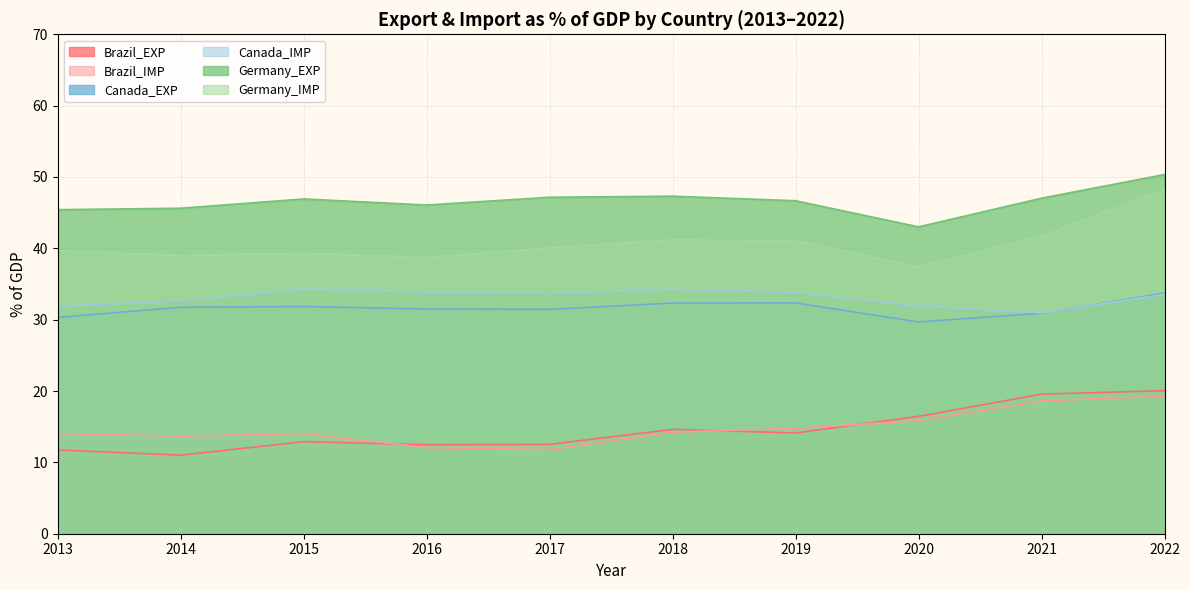

True or false: Canada_EXP and Brazil_IMP intersect in this chart.

False